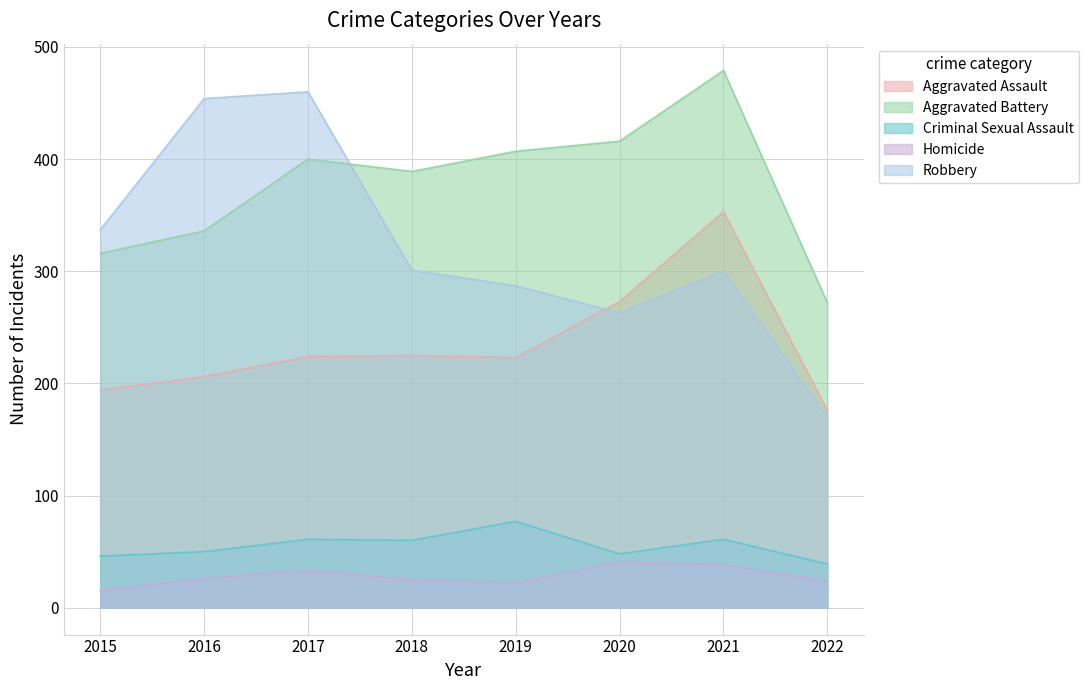

True or false: Homicide and Aggravated Assault intersect in this chart.

False